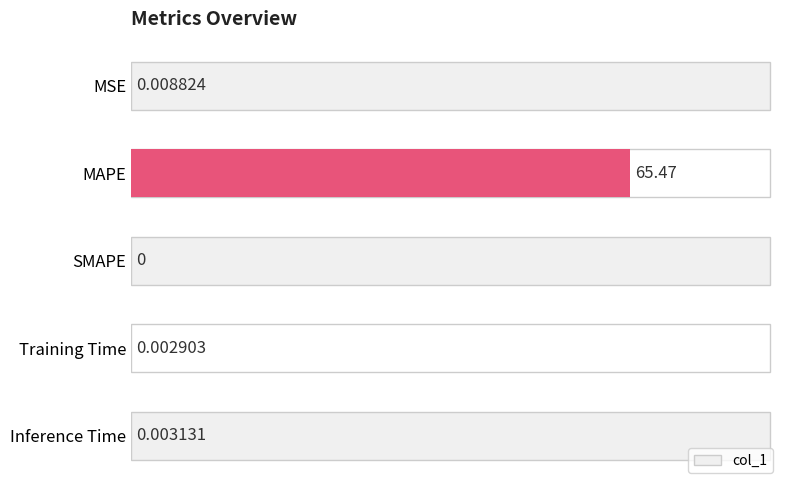

At which category does the chart reach its peak across all series?

MAPE